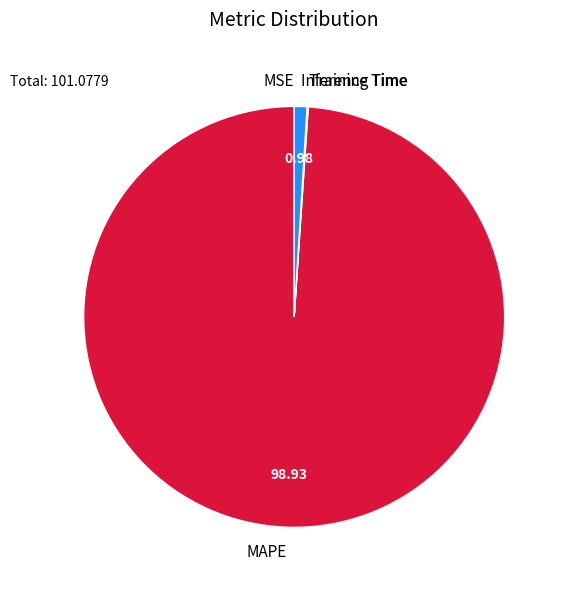

Is there any slice that represents more than half of the pie?

Yes